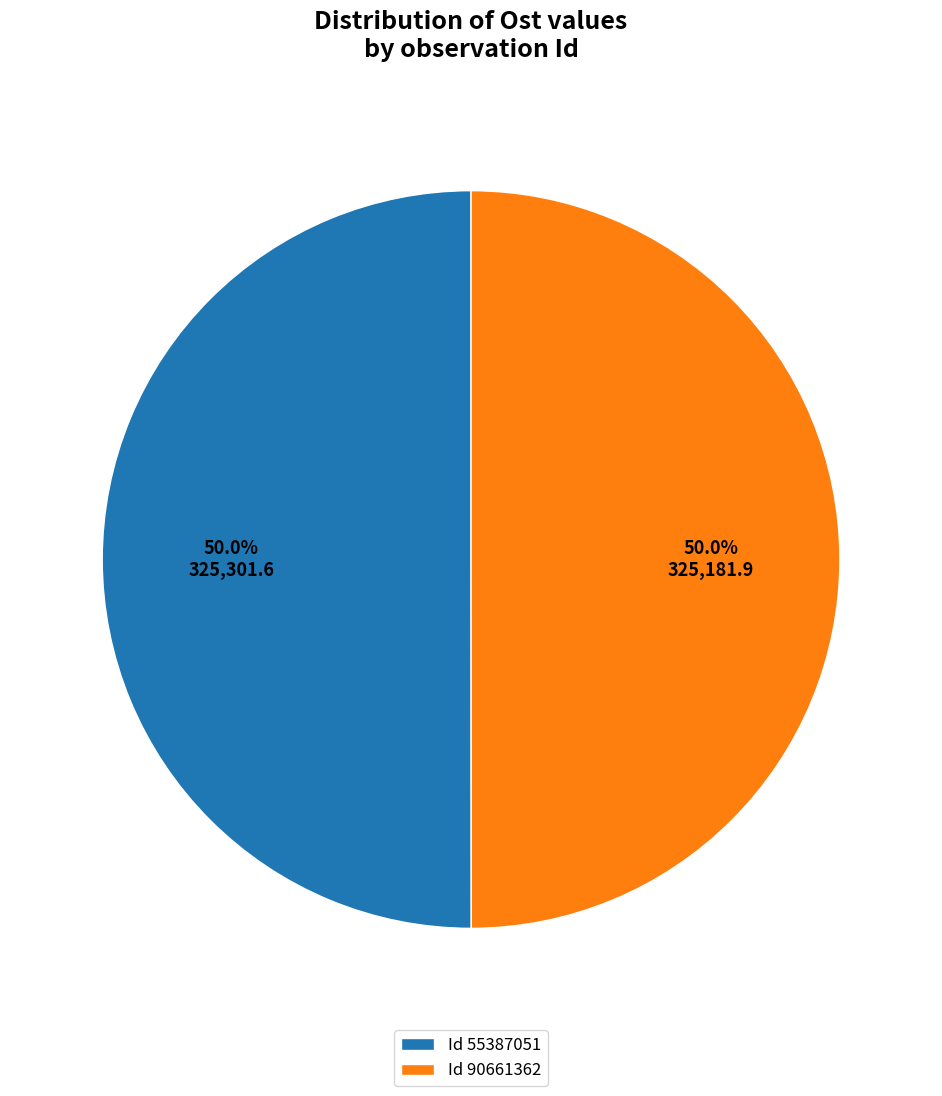

What is the ratio of the value at Id 90661362 to the value at Id 55387051?

1.0